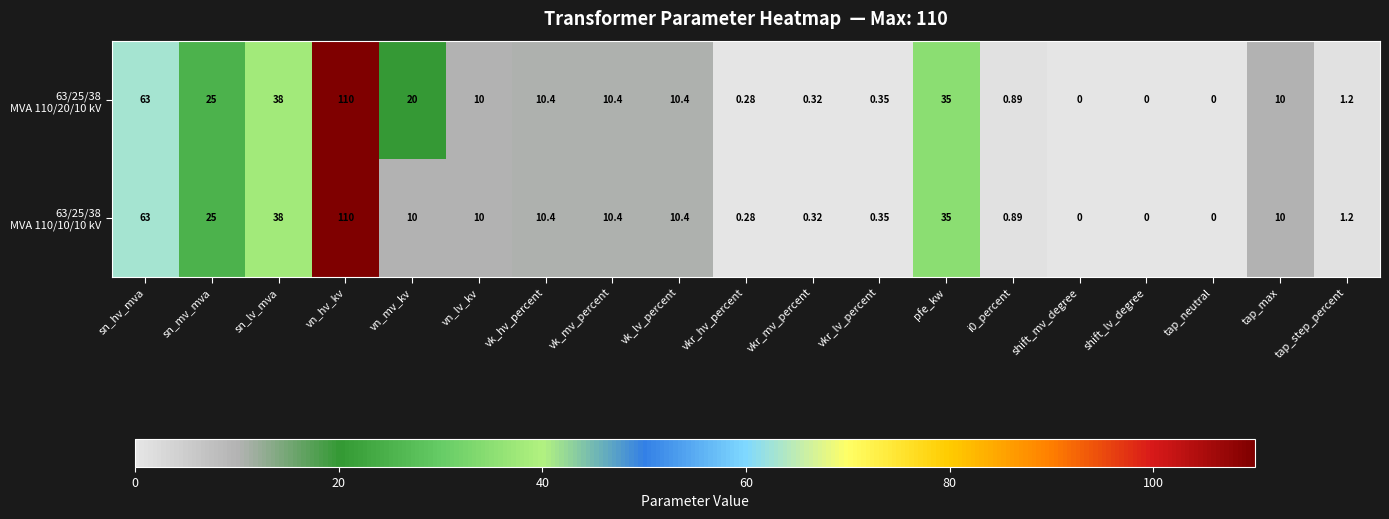

At which category is the sum across all series the highest?

vn_hv_kv